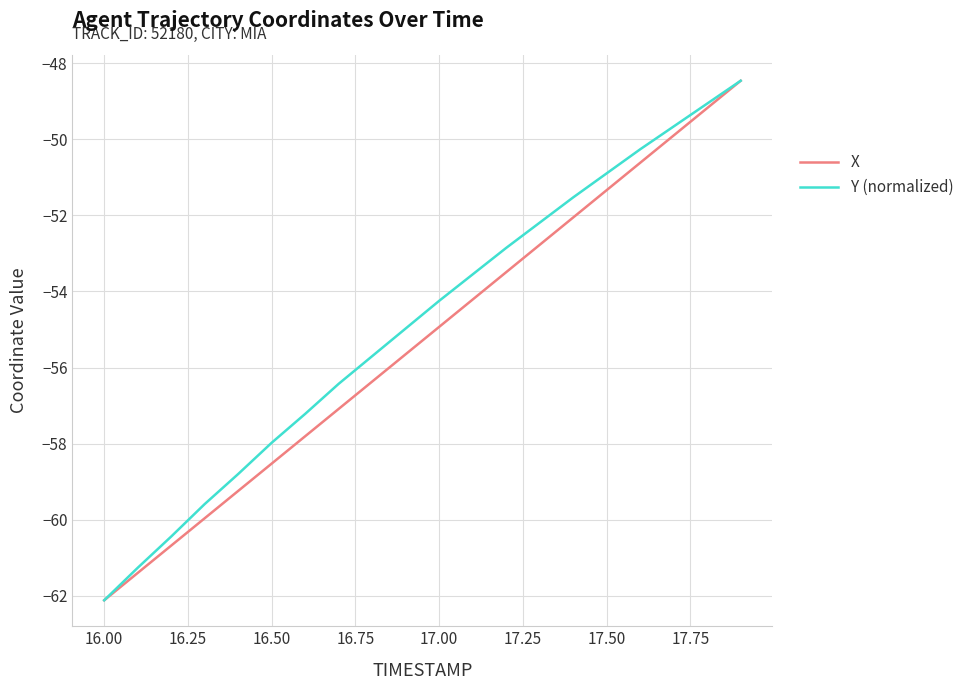

At how many categories does at least one series exceed -53?

8